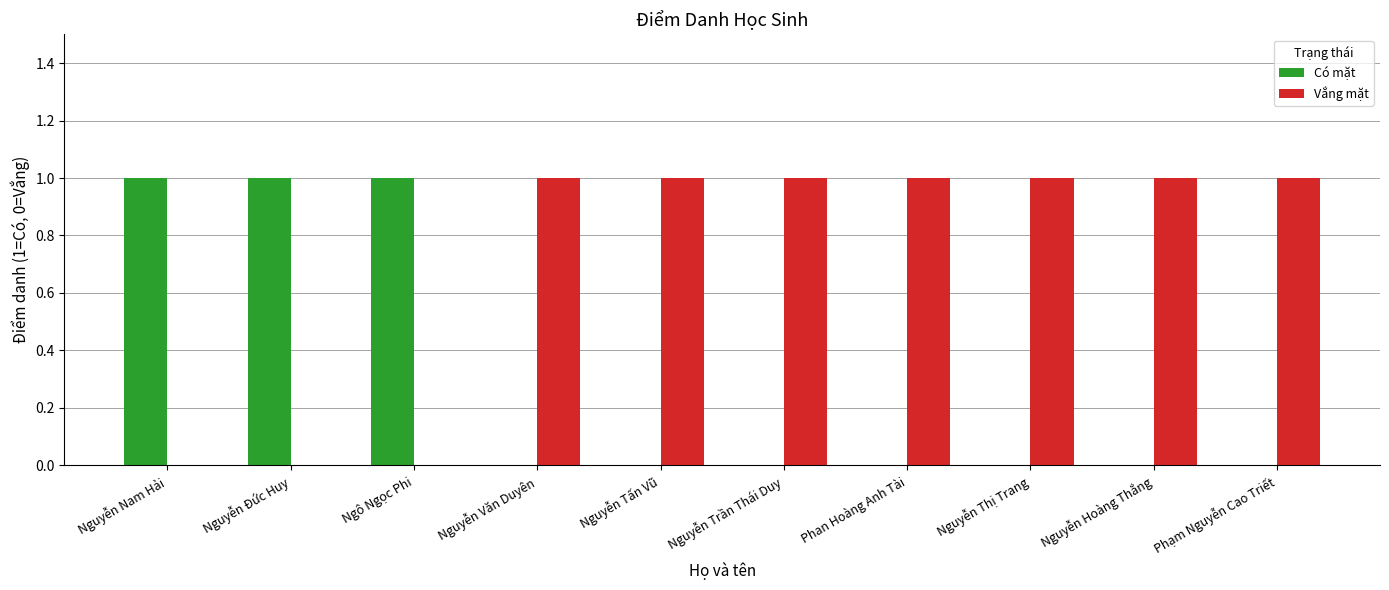

The Có mặt series shows 0 at Nguyễn Tấn Vũ. True or false?

True